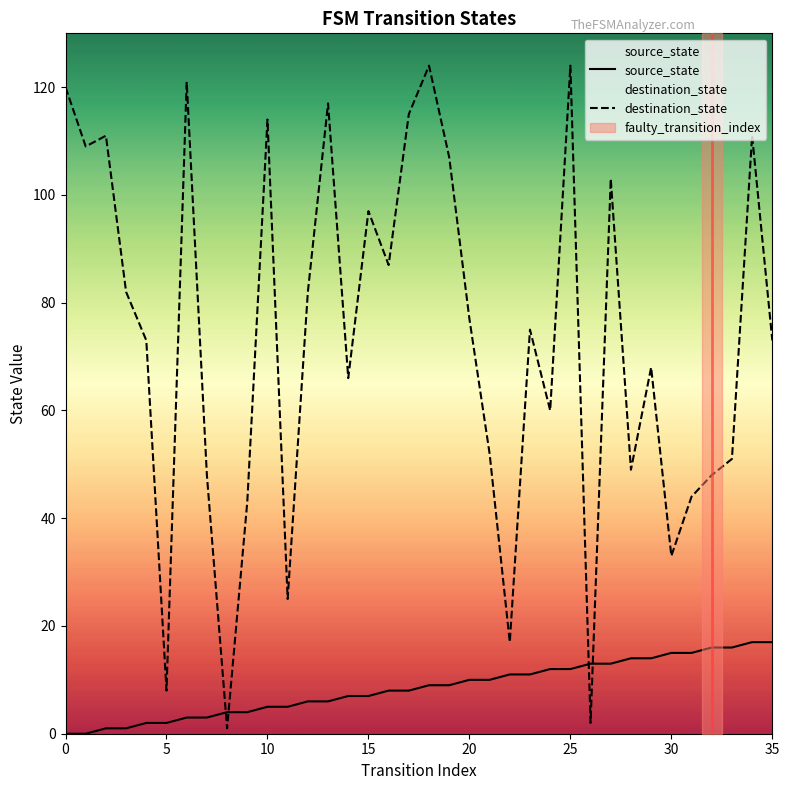

What is the lowest value of the destination_state series?

1